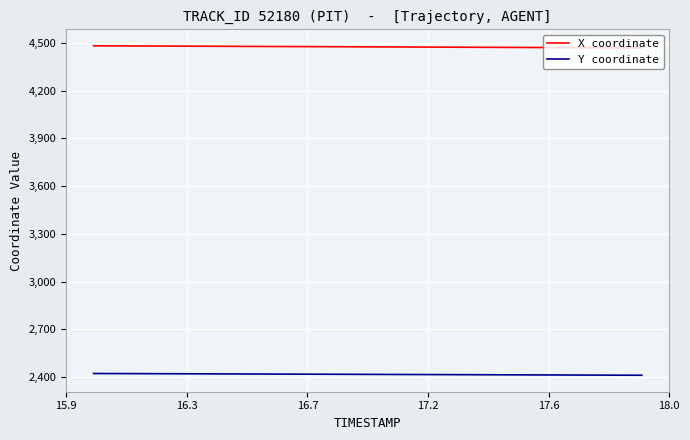

What is the maximum value shown in the chart?

4481.7